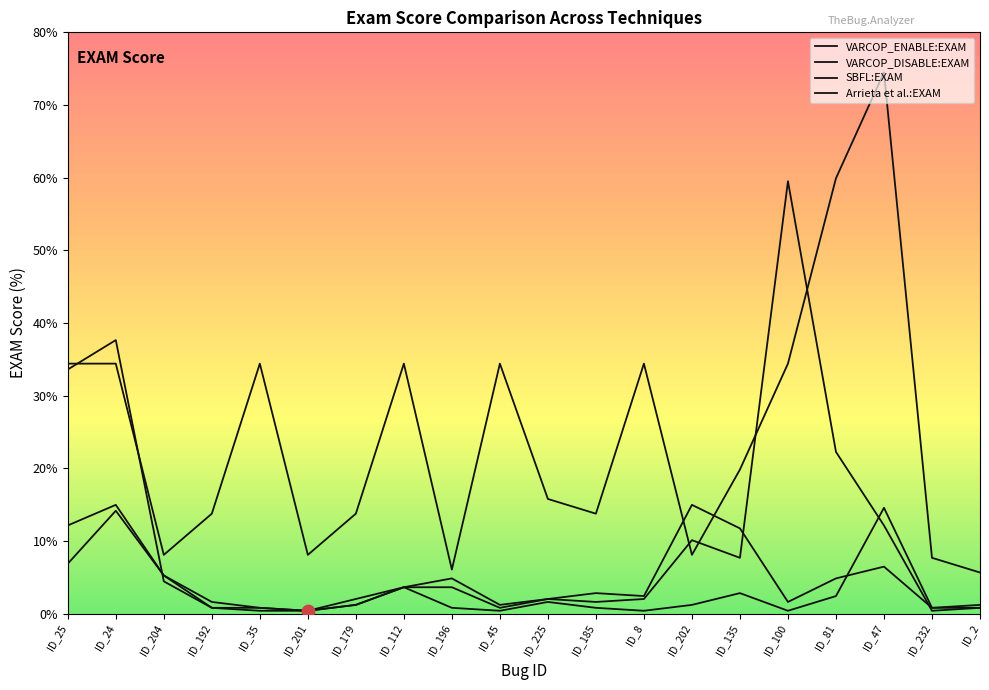

What is the total value across all series at ID_45?

36.8